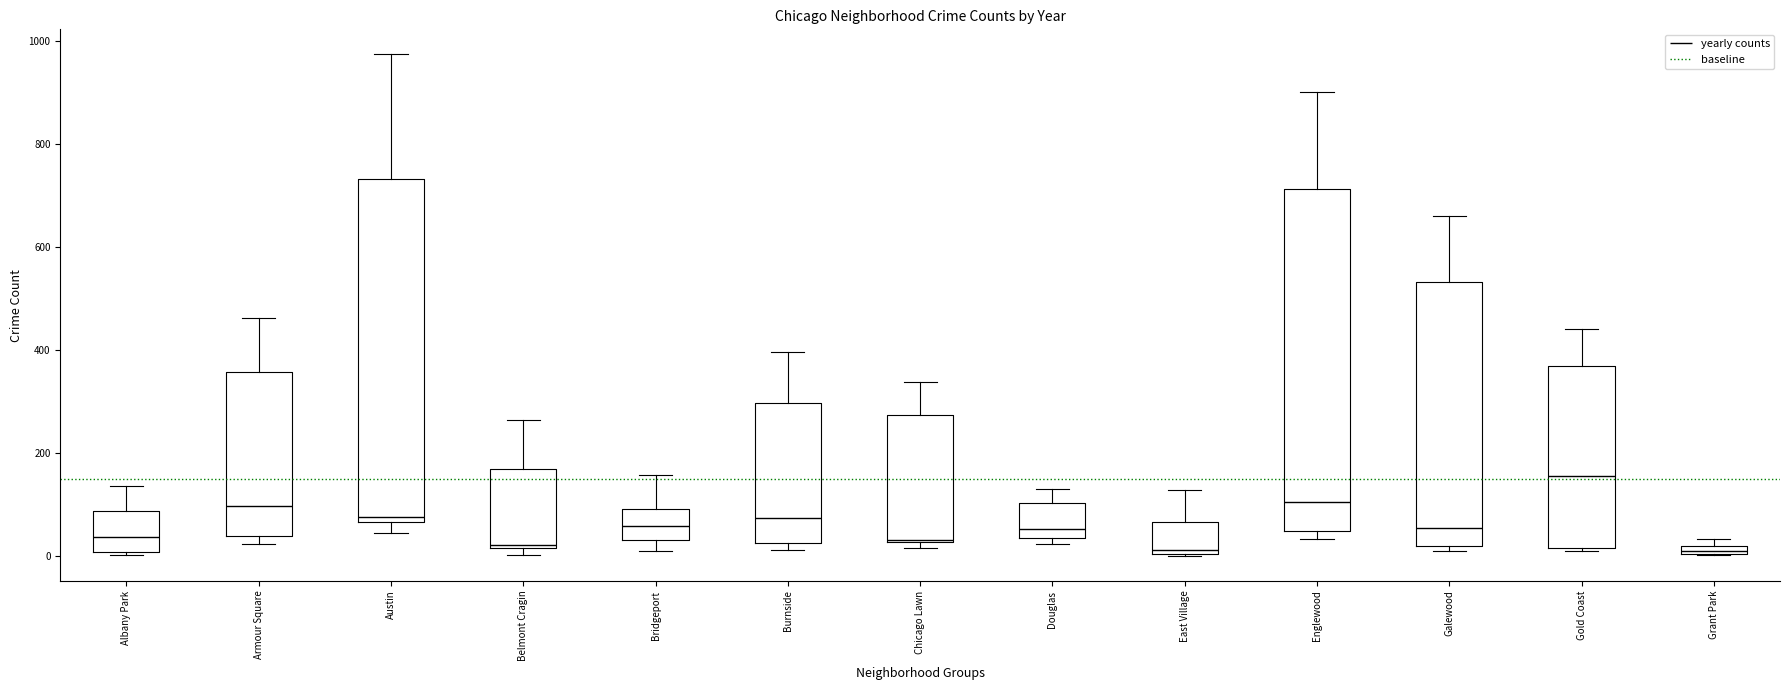

Where is the lower edge of the box for Albany Park on the y-axis? The values are not printed on the chart, so give them approximately, as read against the axis.

0